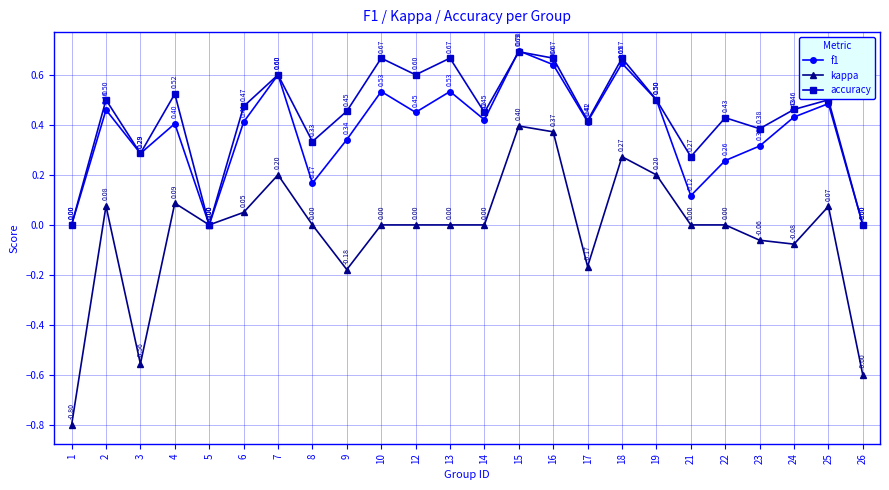

At 22, list the series in order from smallest to largest.

kappa, f1, accuracy